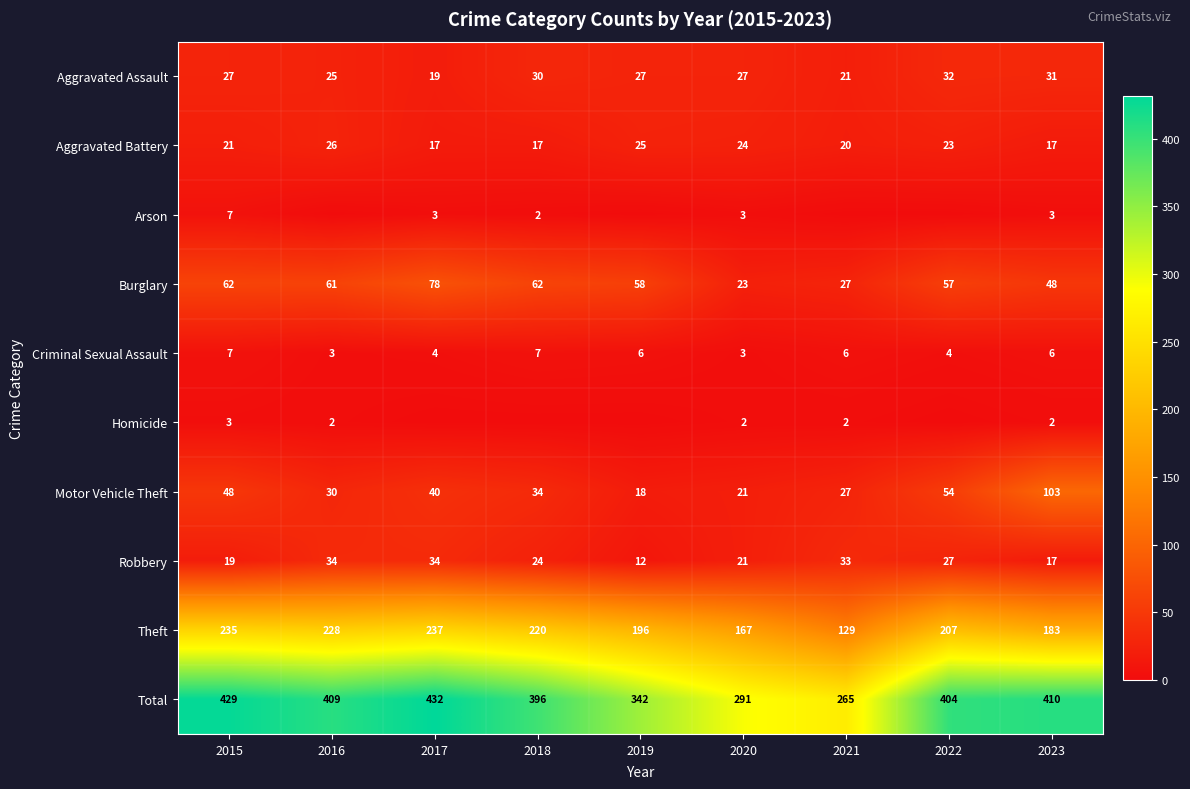

What is the approximate value of Motor Vehicle Theft at 2020, to the nearest 5?

20